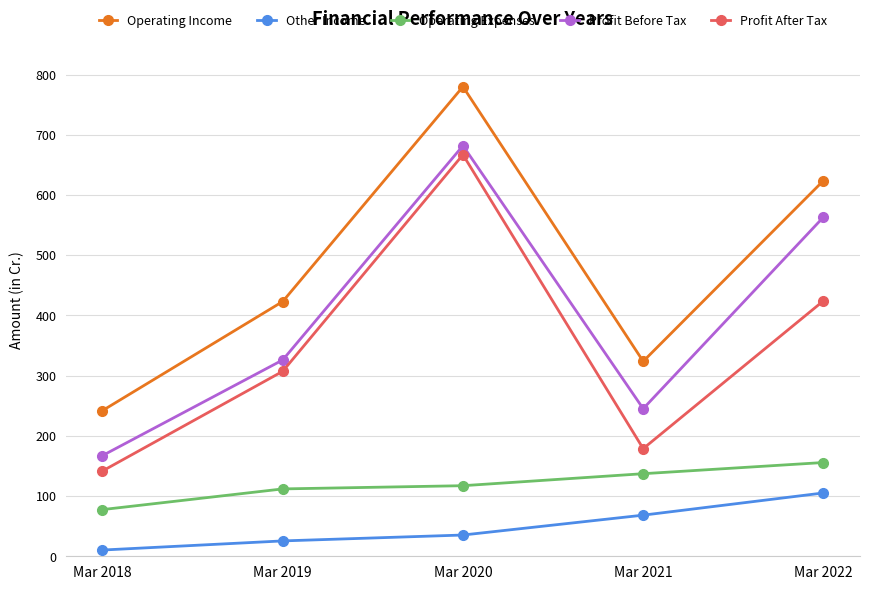

What is the value of the Profit After Tax point at the 3rd from the left?

666.9